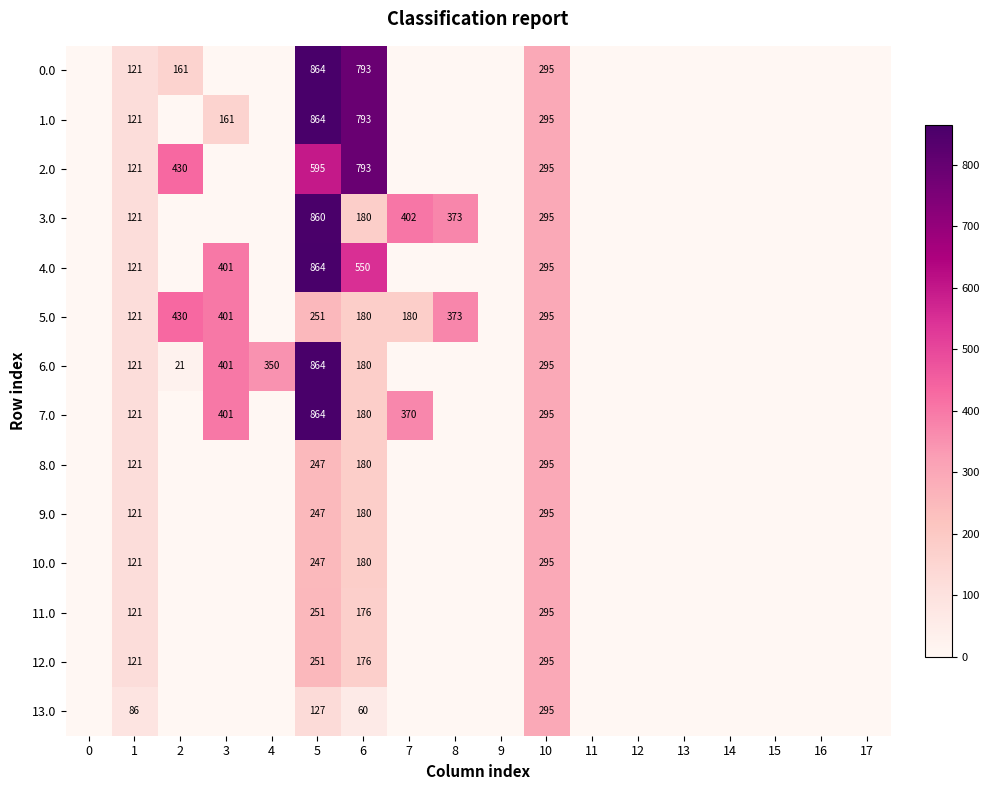

What is the total value across all series at 6?

4601